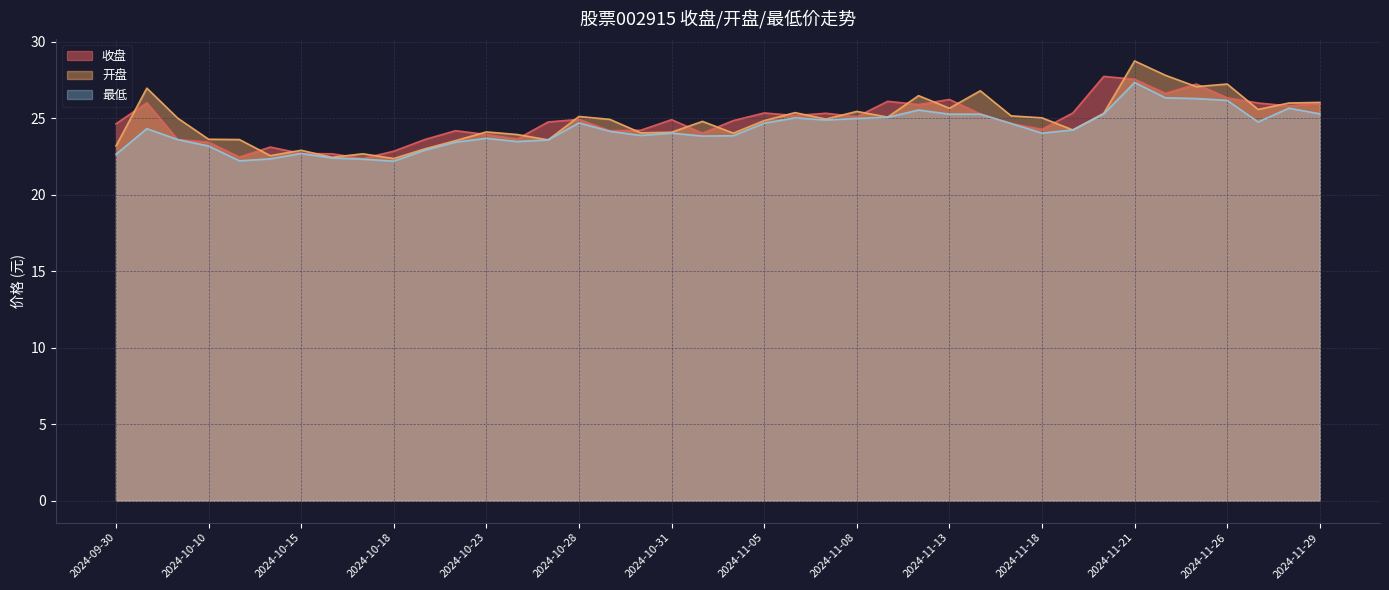

What is the label of the 9th point from the left?

2024-10-17